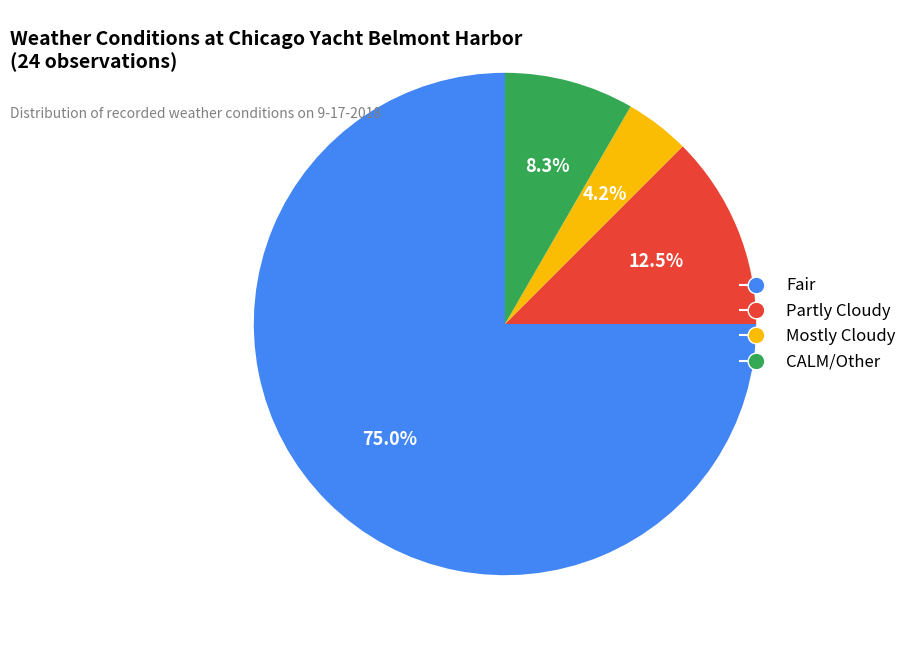

What portion of the pie excludes Mostly Cloudy?

95.8%